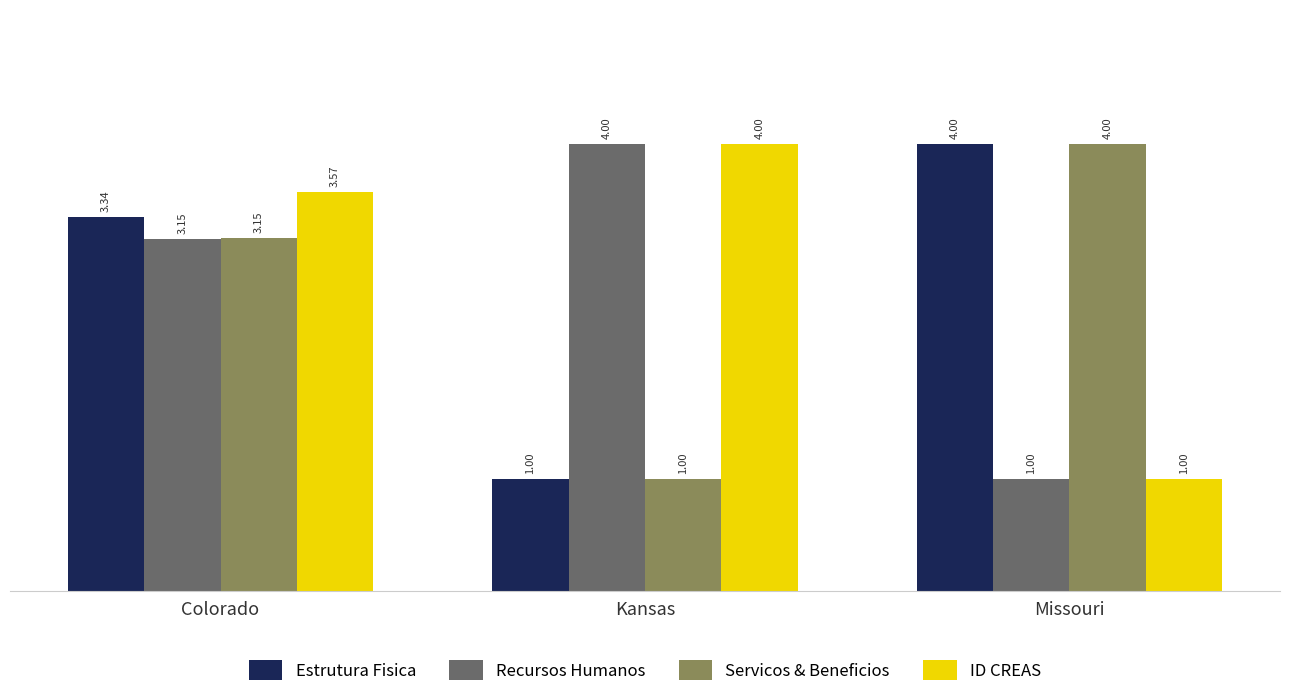

What is the average value of the Servicos & Beneficios series?

2.7